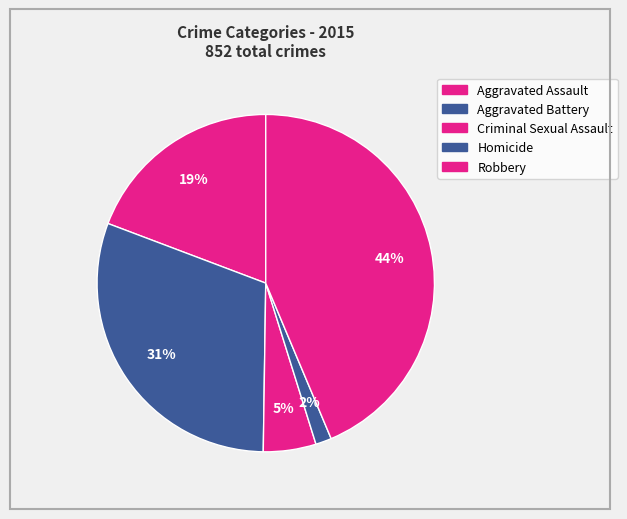

What is the change in value from Criminal Sexual Assault to Homicide?

-30